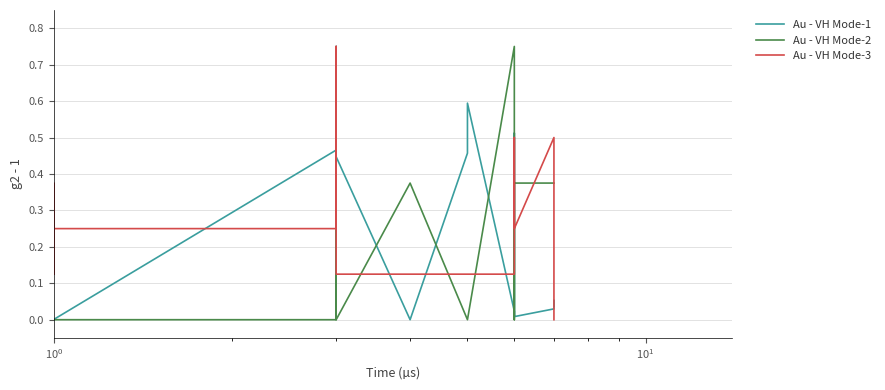

True or false: Au - VH Mode-3 and Au - VH Mode-2 cross at least once.

True